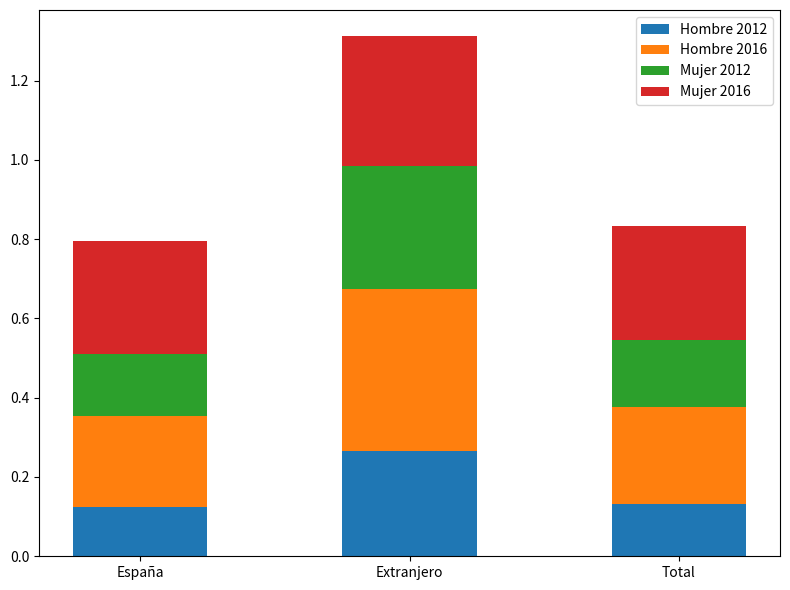

What is the total value across all series at Extranjero?

1.3